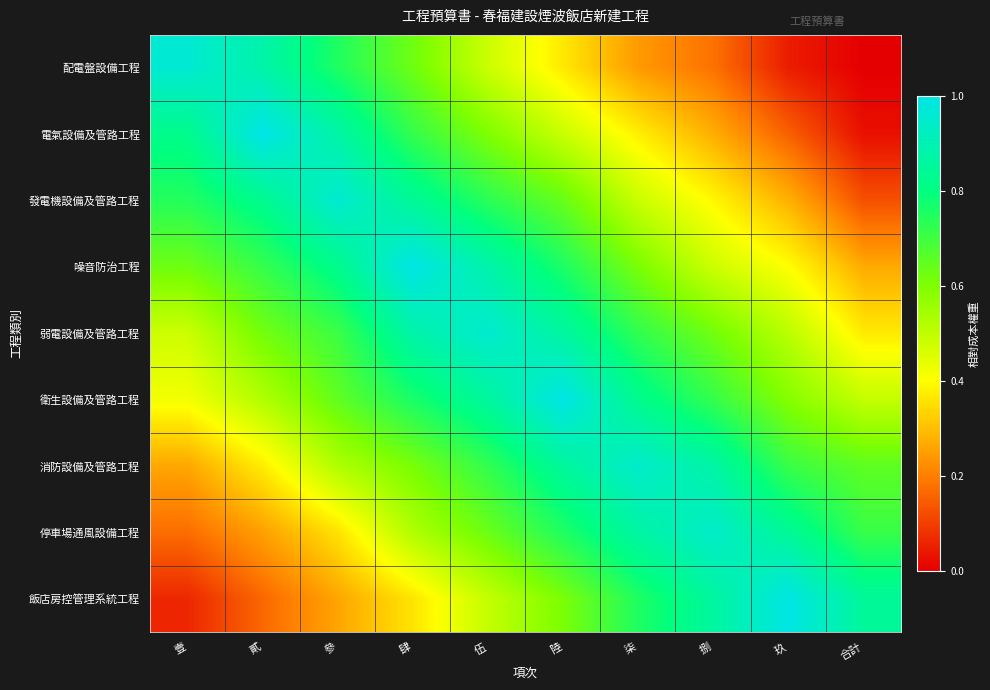

At how many categories does at least one series exceed 0?

10